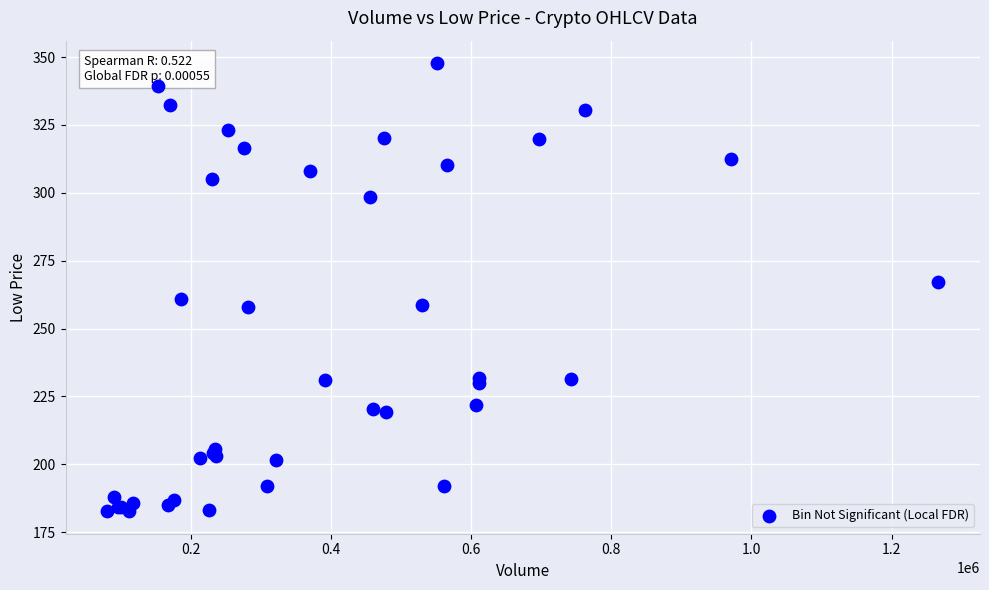

What Y value in the scatter plot is closest to 265?

267.1